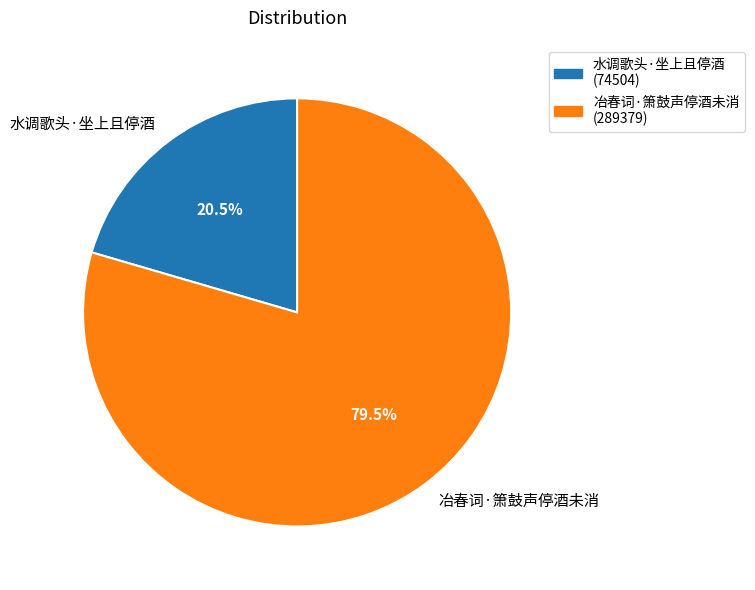

Combined, what portion of the pie is 冶春词·箫鼓声停酒未消 and 水调歌头·坐上且停酒?

100.0%